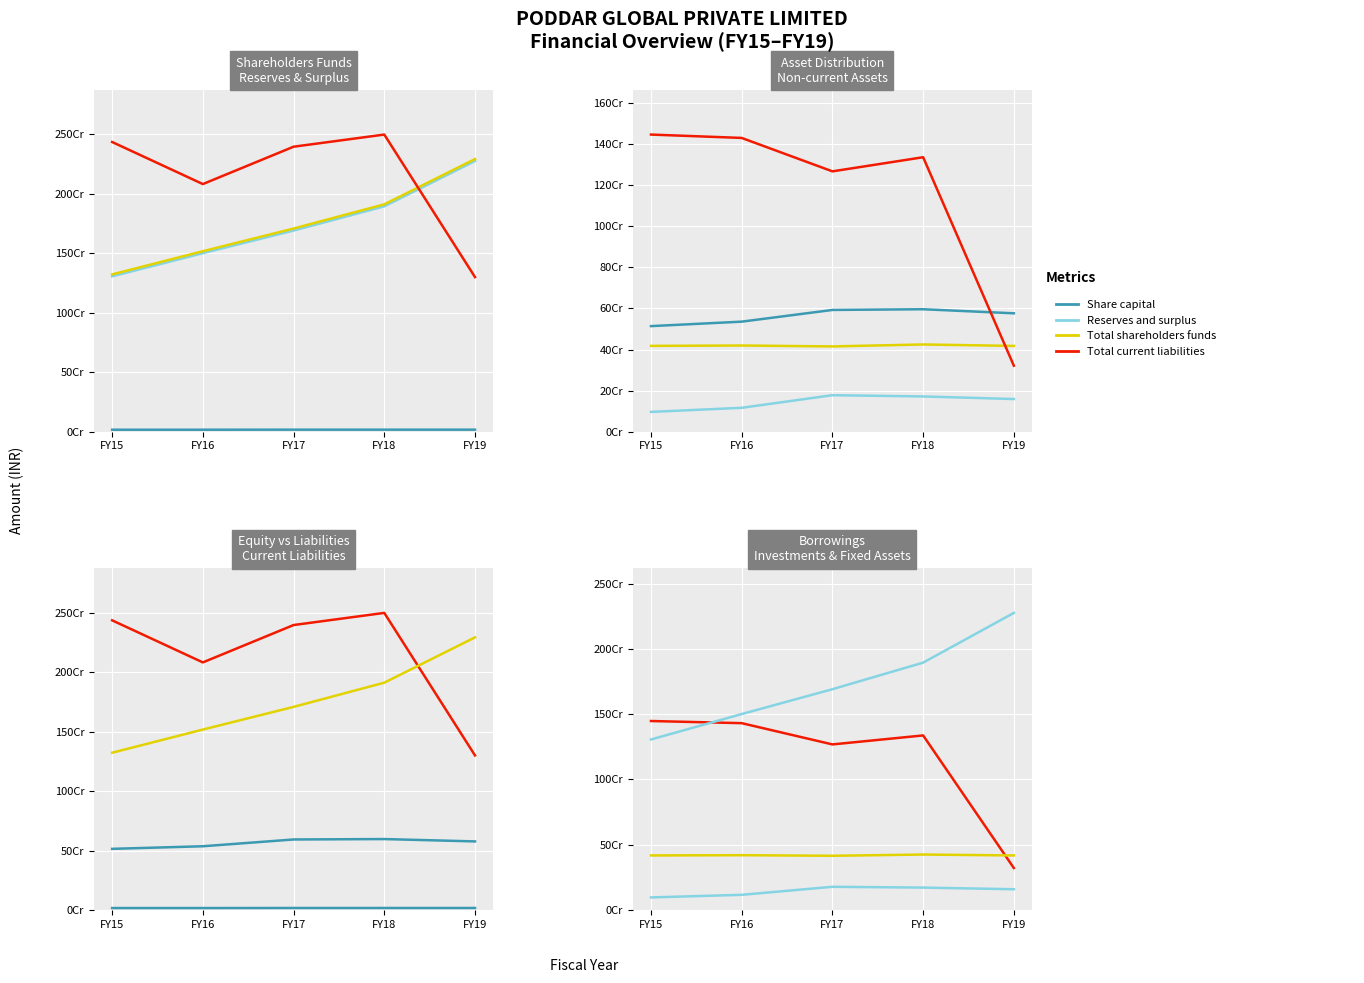

Between FY15 and FY16, which series saw the biggest shift?

Total current liabilities